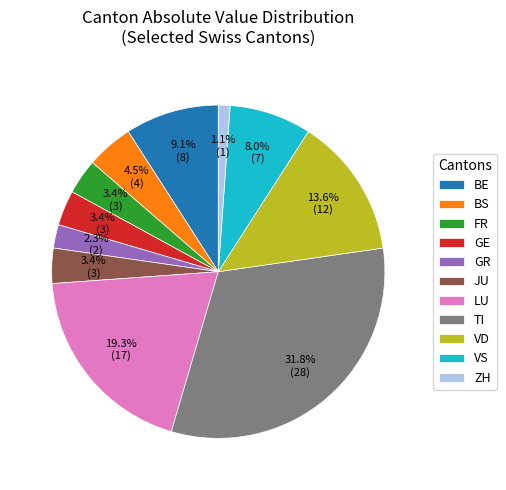

Count the number of slices in the pie.

11